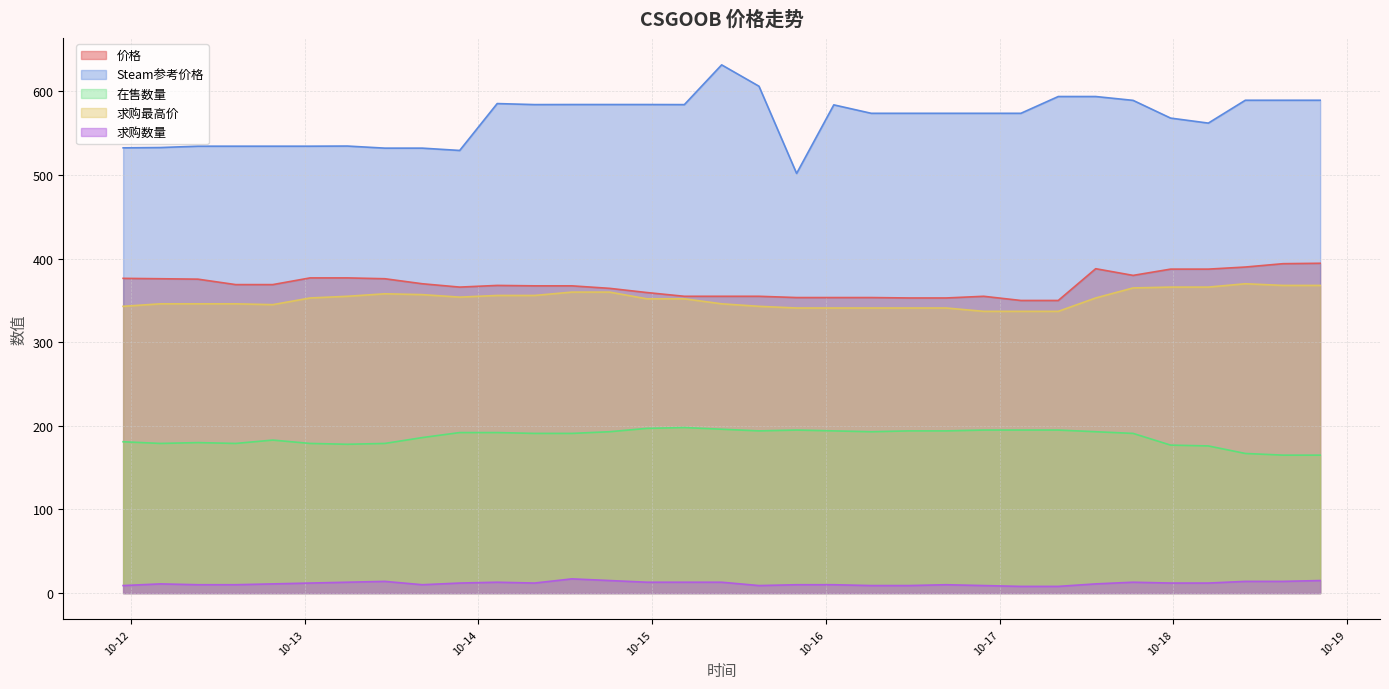

How many lines are shown in the chart?

5